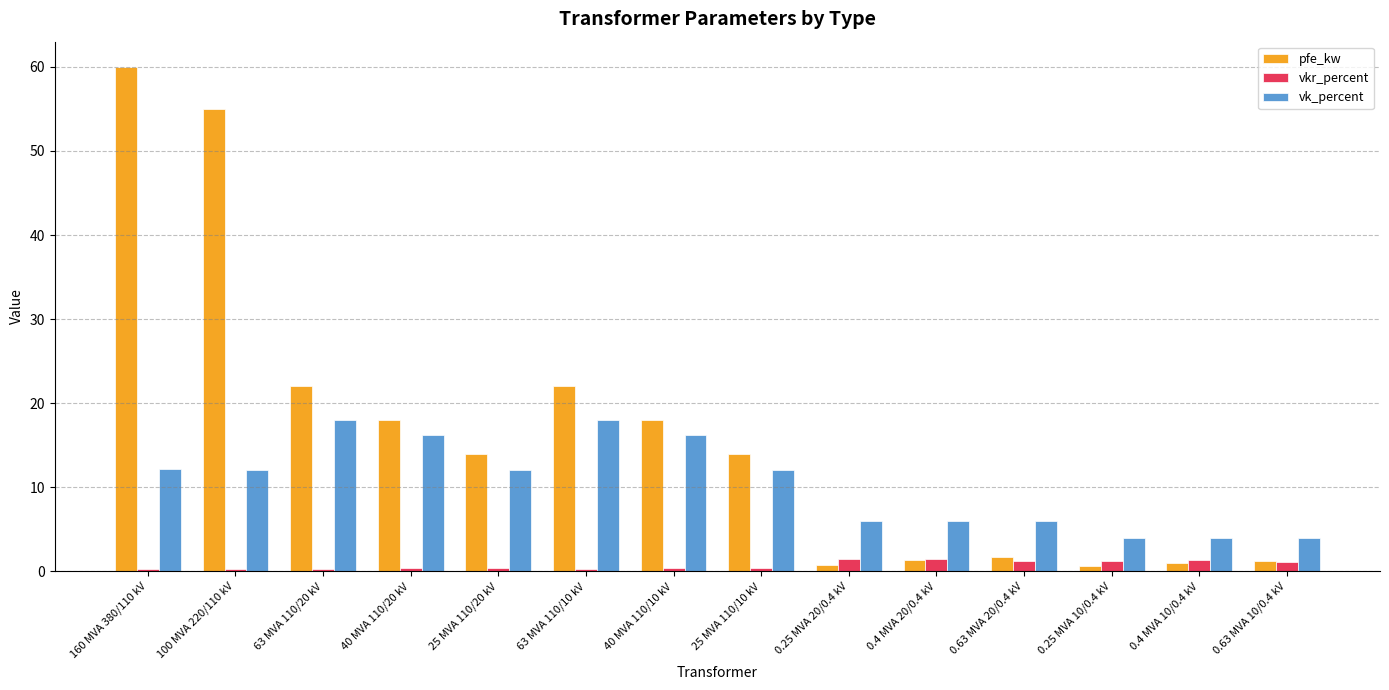

Is it true that pfe_kw equals 18.0 at 40 MVA 110/20 kV?

True